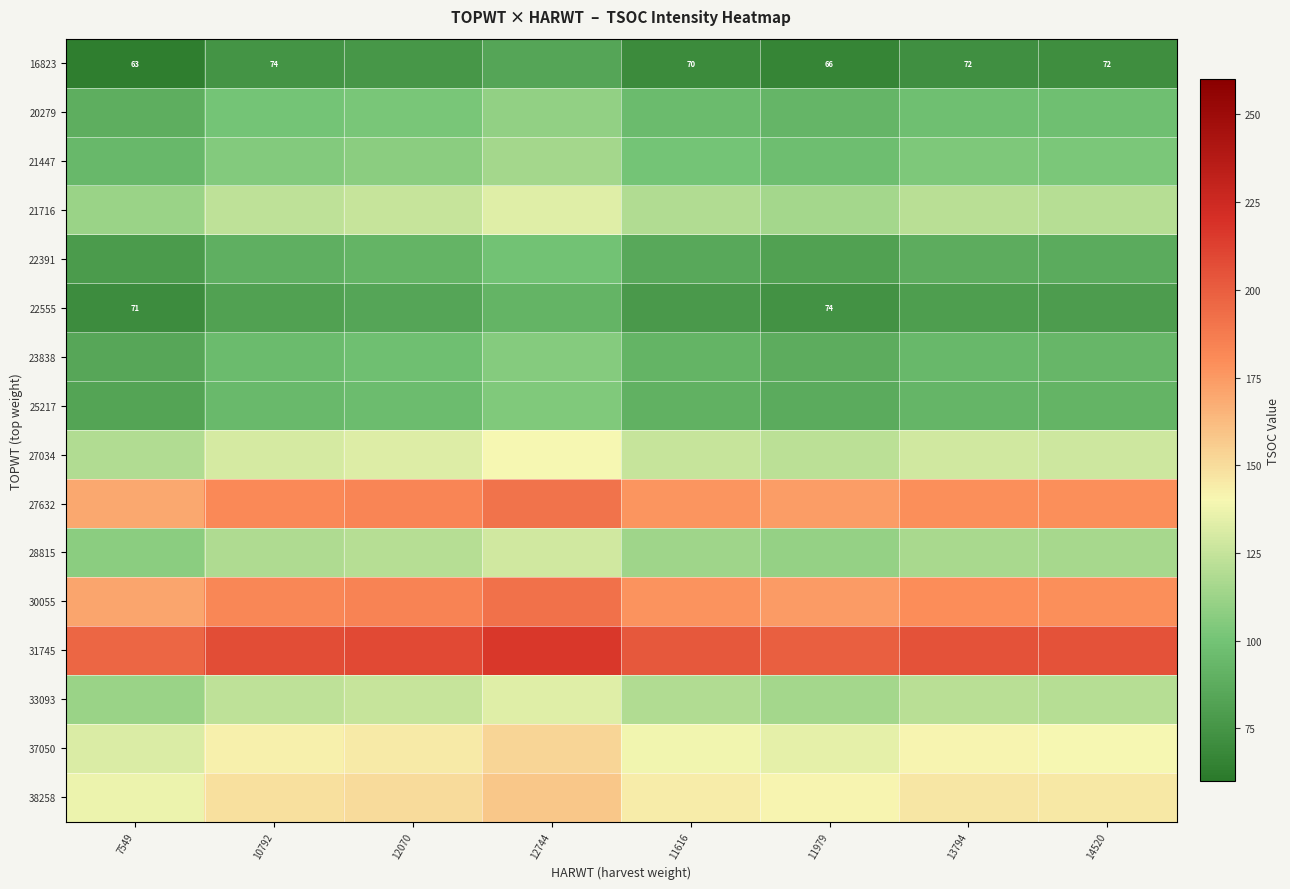

The 22555 series shows 74.0 at 11979. True or false?

True